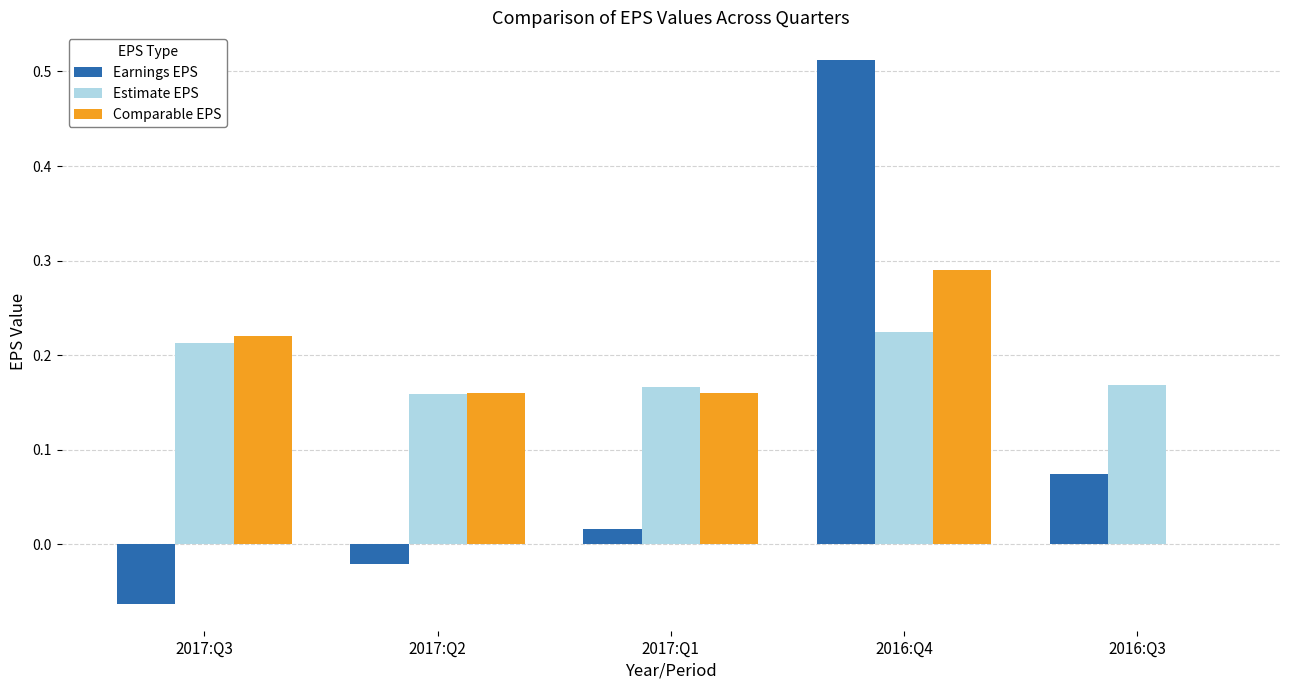

What is the sum of all Comparable EPS values?

0.8